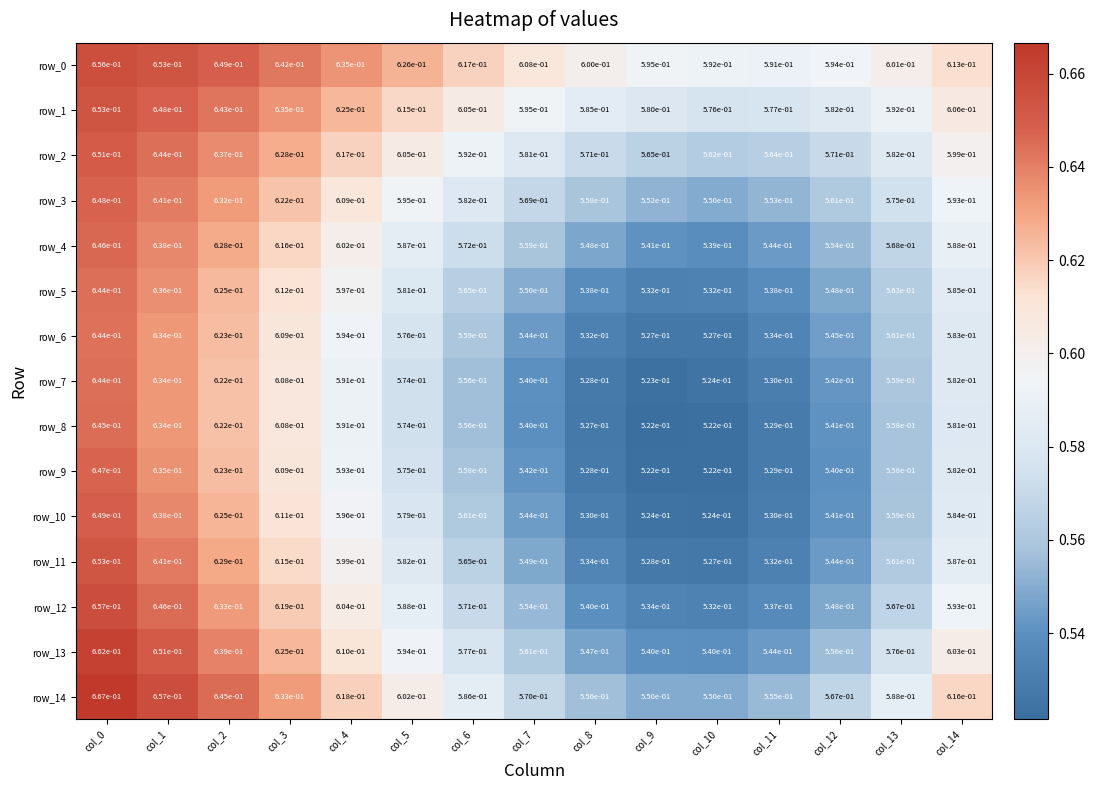

Is the value of row_8 at col_6 greater than the value of row_10 at col_11?

Yes